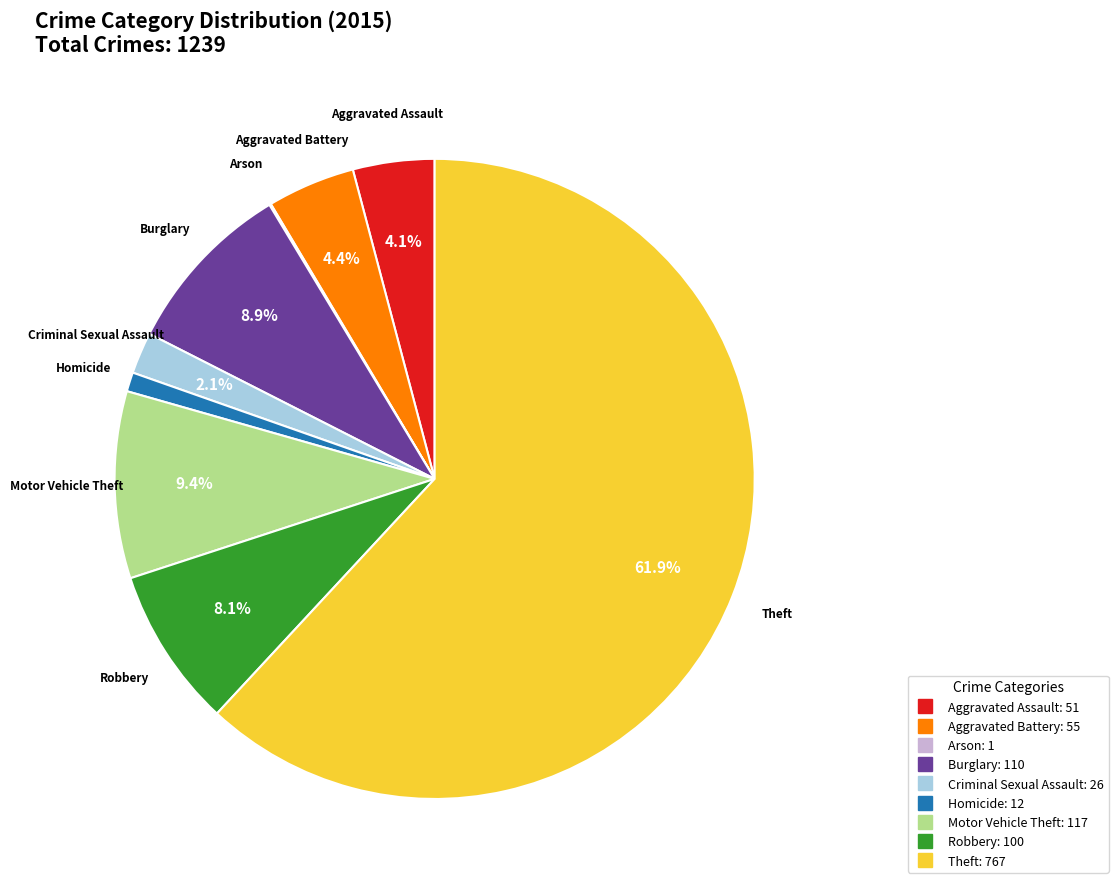

Which has a higher value, Aggravated Battery or Robbery?

Robbery